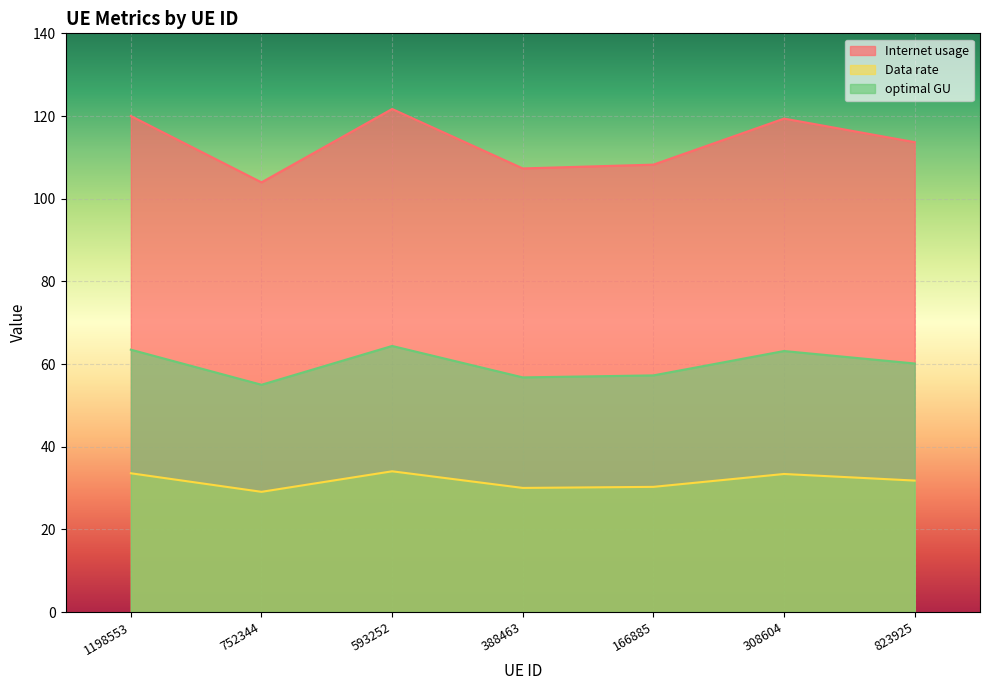

What is the total value across all series at 752344?

188.0